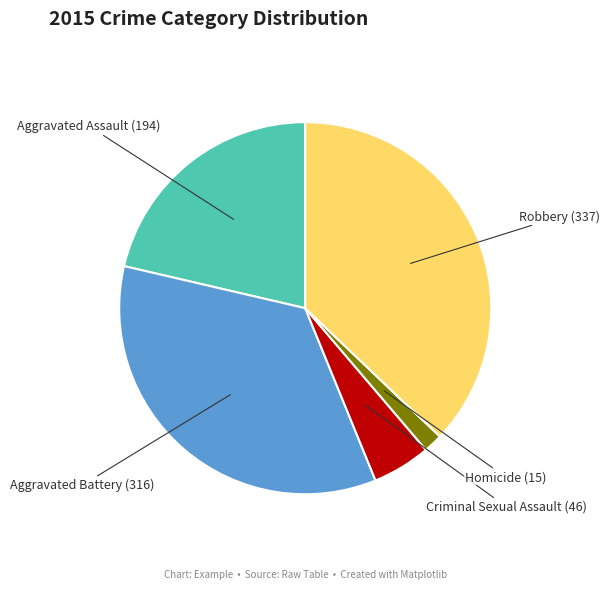

Combined, do Aggravated Assault (194) and Criminal Sexual Assault (46) account for over 50%?

No